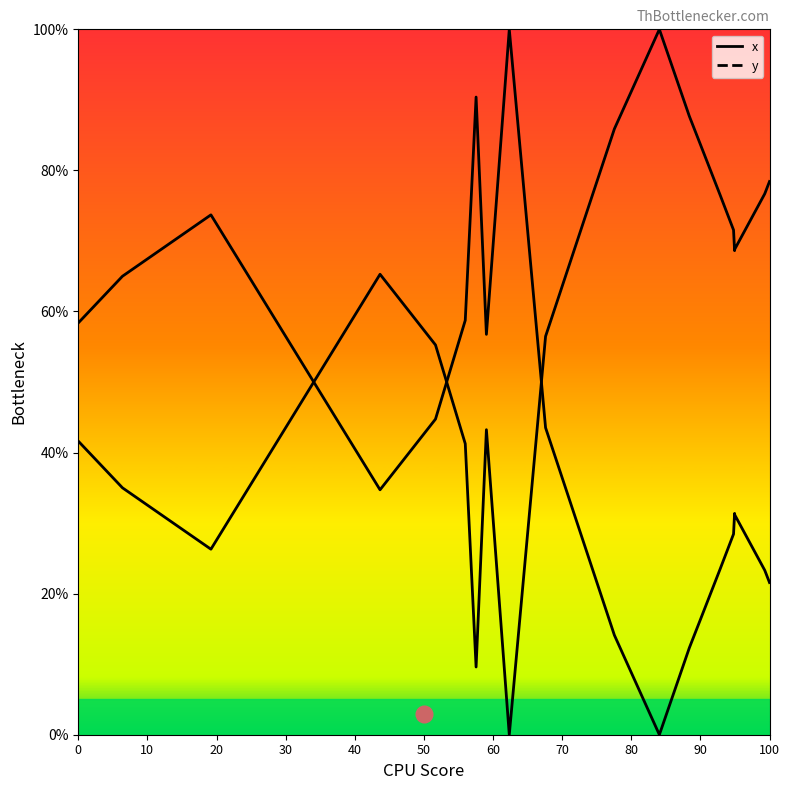

What is the value of the y point at the 8th from the left?

43.2